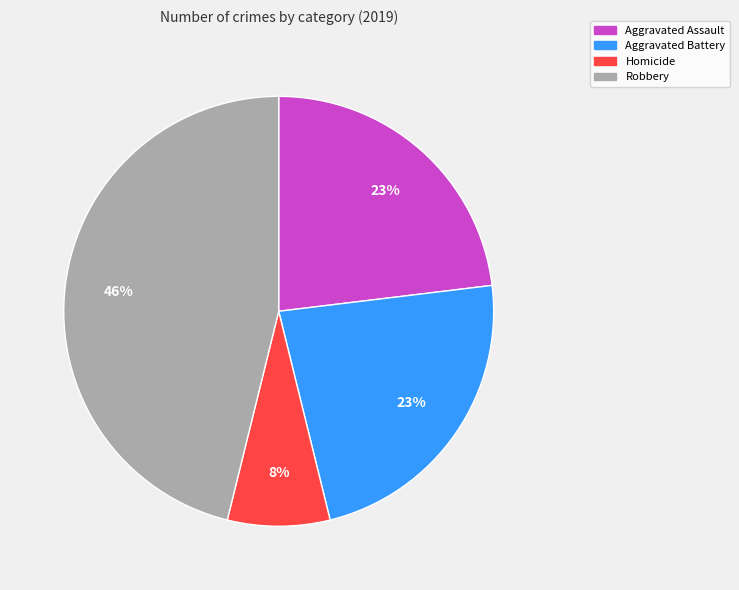

To the nearest percent, what portion does Robbery represent?

46%